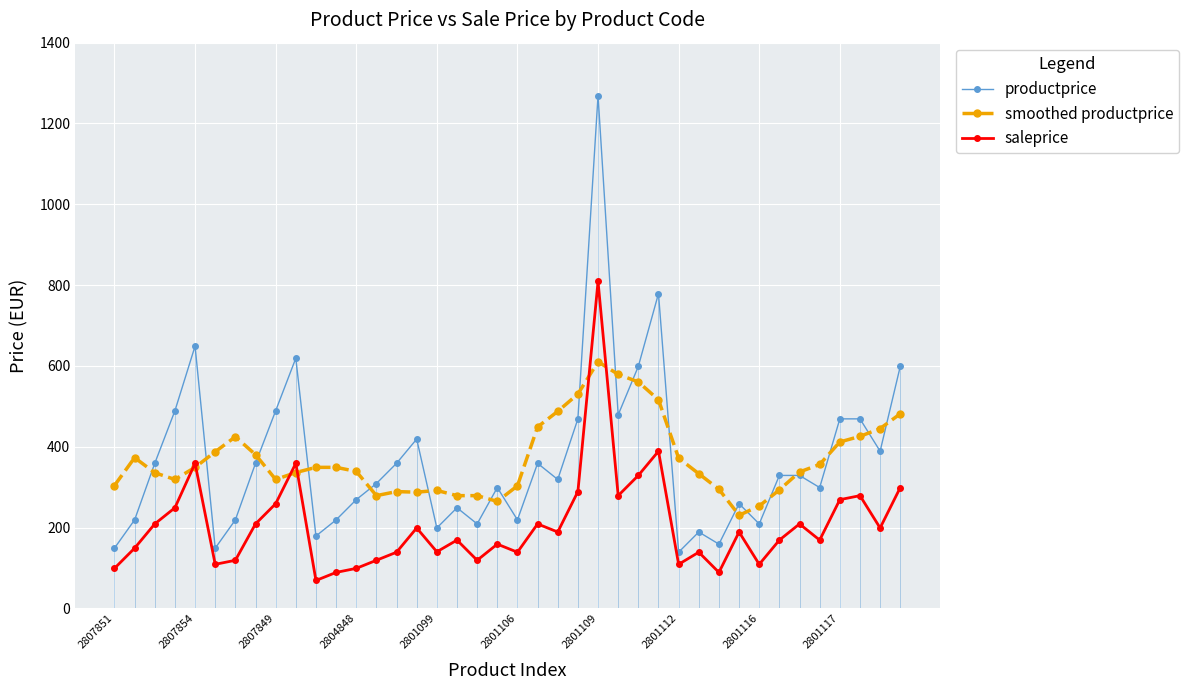

What is the smallest value displayed?

69.0